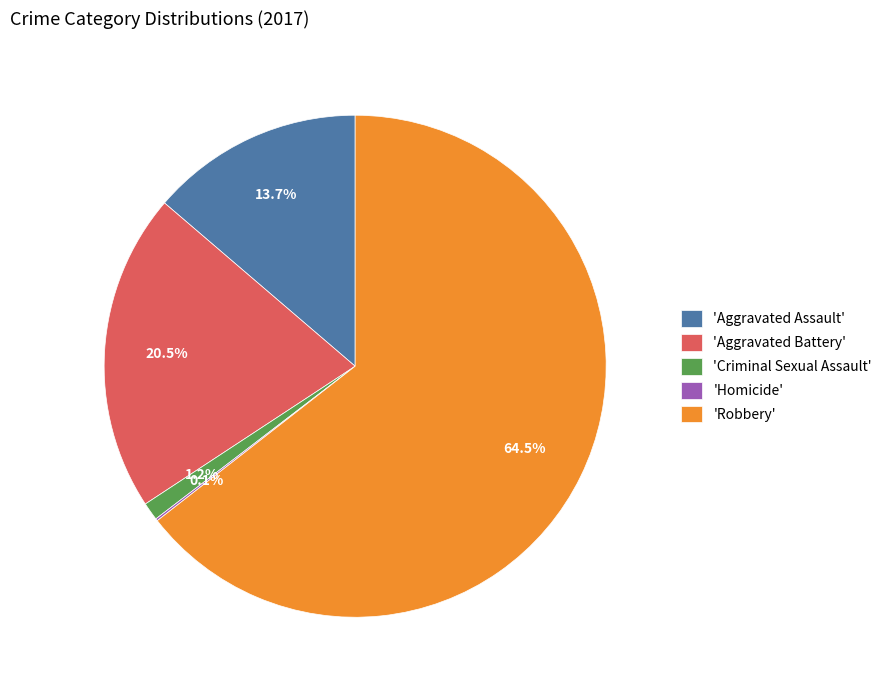

What portion of the pie excludes 'Aggravated Assault'?

86.3%